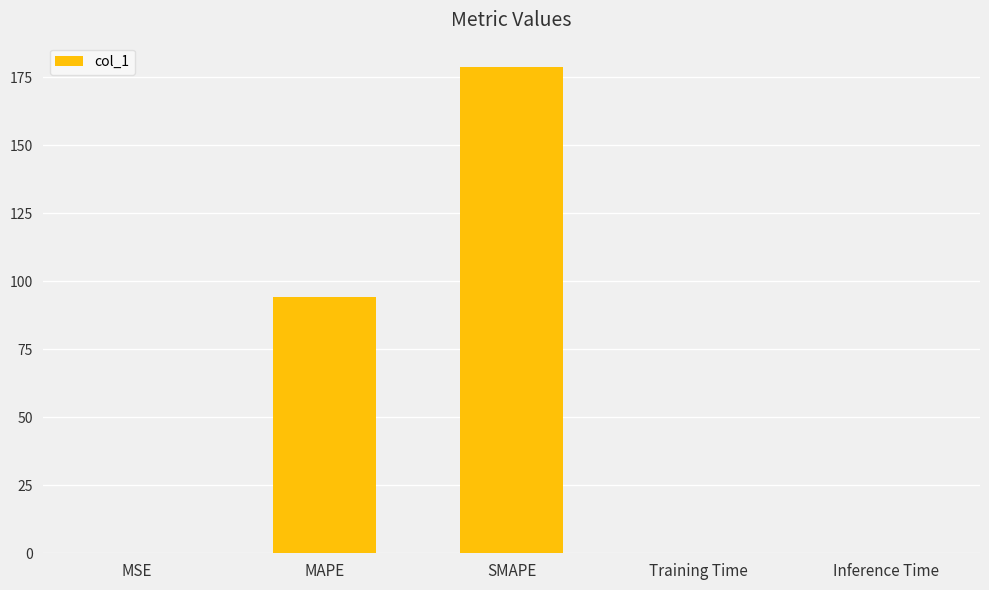

At which label is the value closest to 89?

MAPE